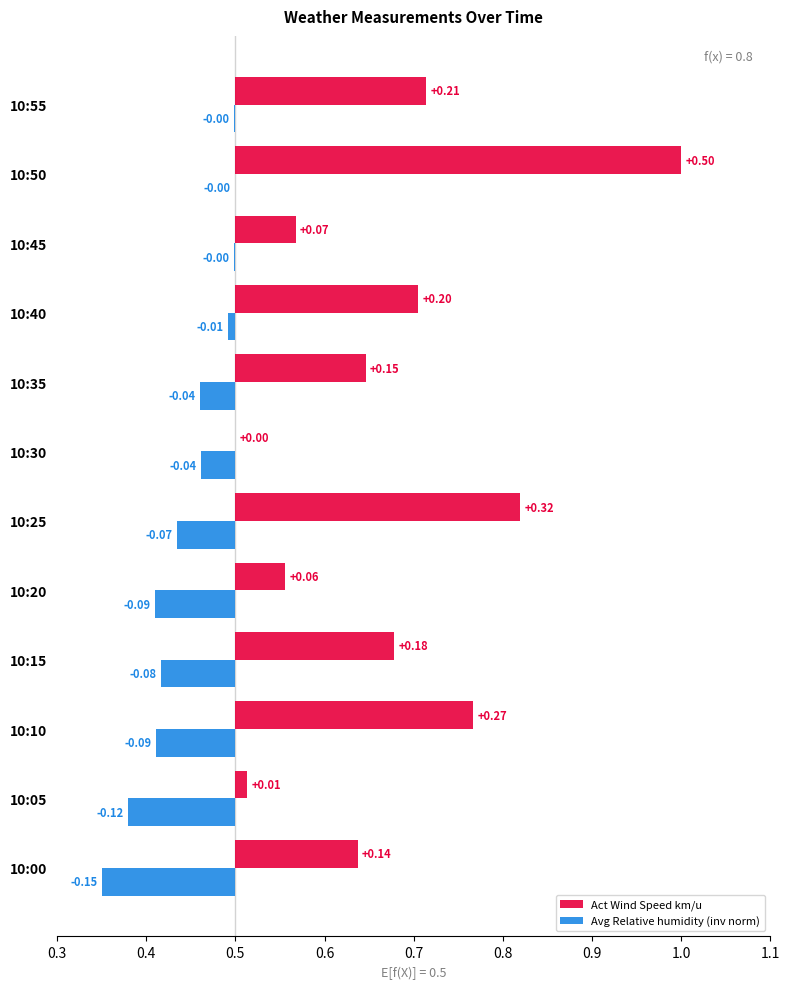

How many series are shown in this chart?

2